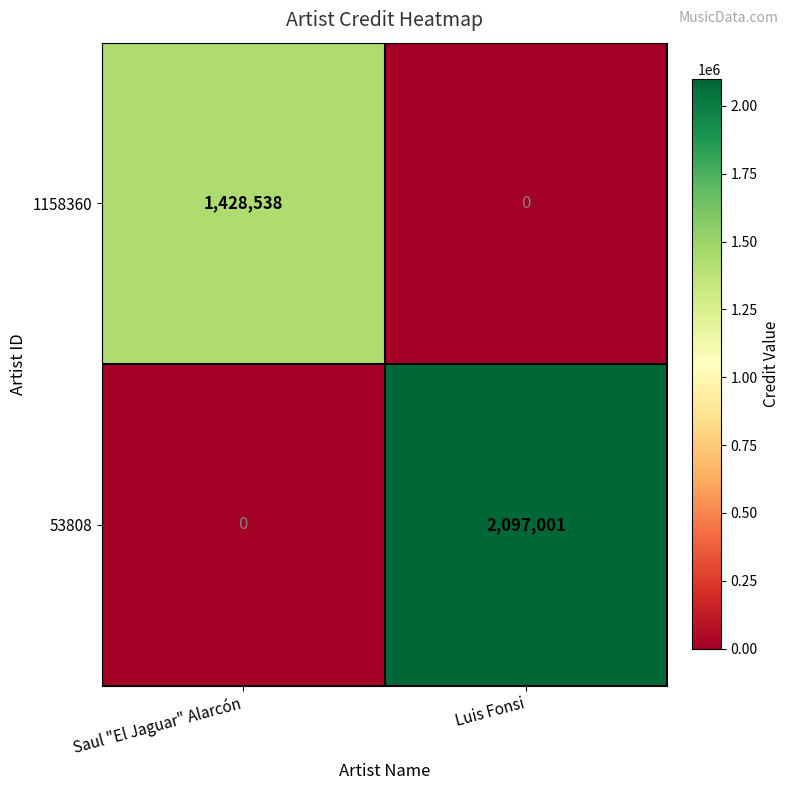

True or false: 53808 has a value of -1055711 at Saul "El Jaguar" Alarcón.

False